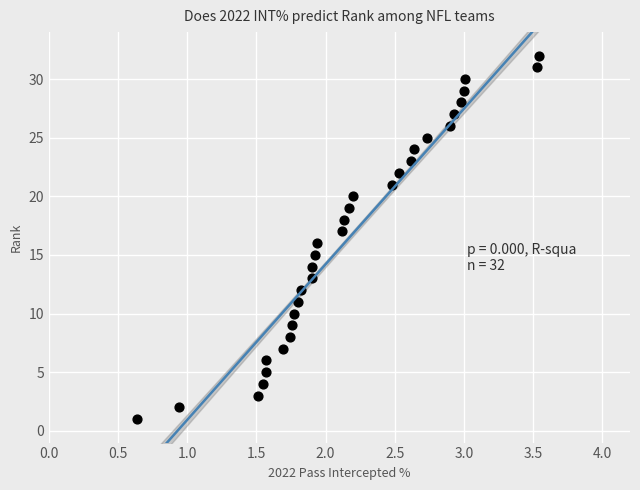

What is the range of Y values (max minus min)?

31